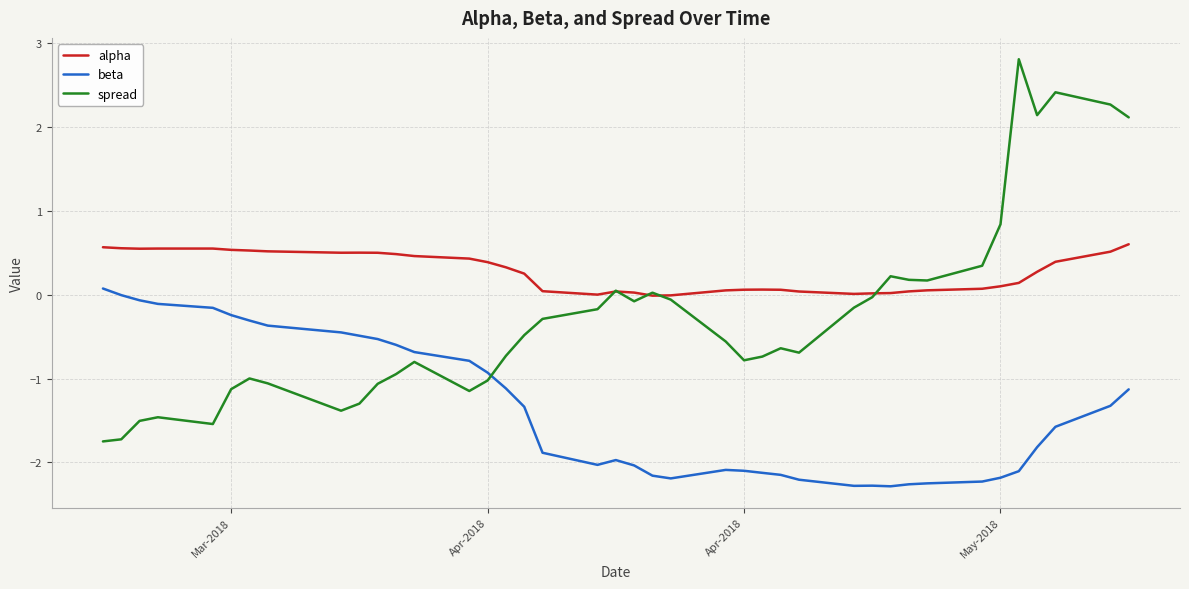

What is the highest value of the beta series?

0.1